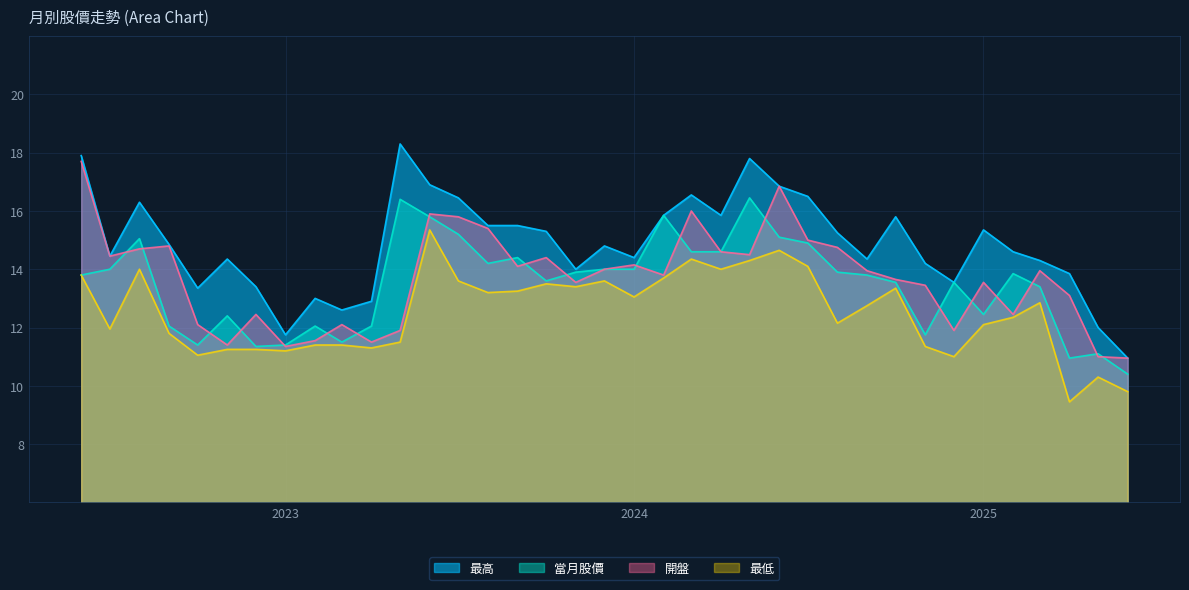

What is the greatest value displayed?

18.3